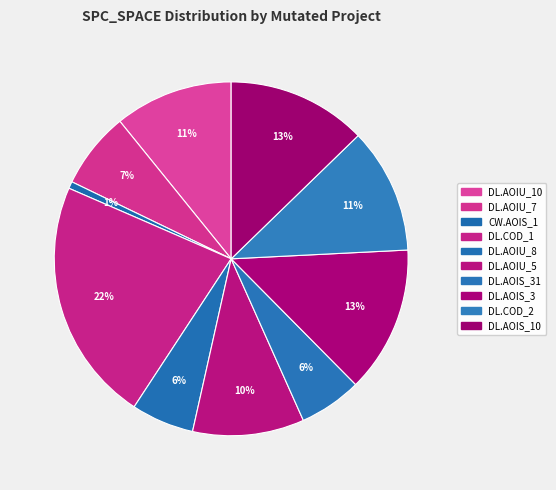

How many segments does this pie chart have?

10